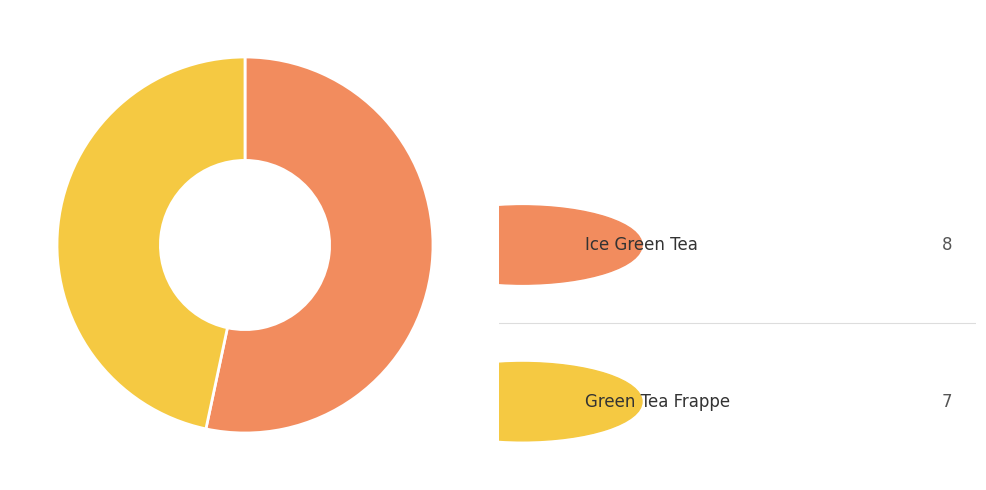

Does any single category account for the majority?

Yes